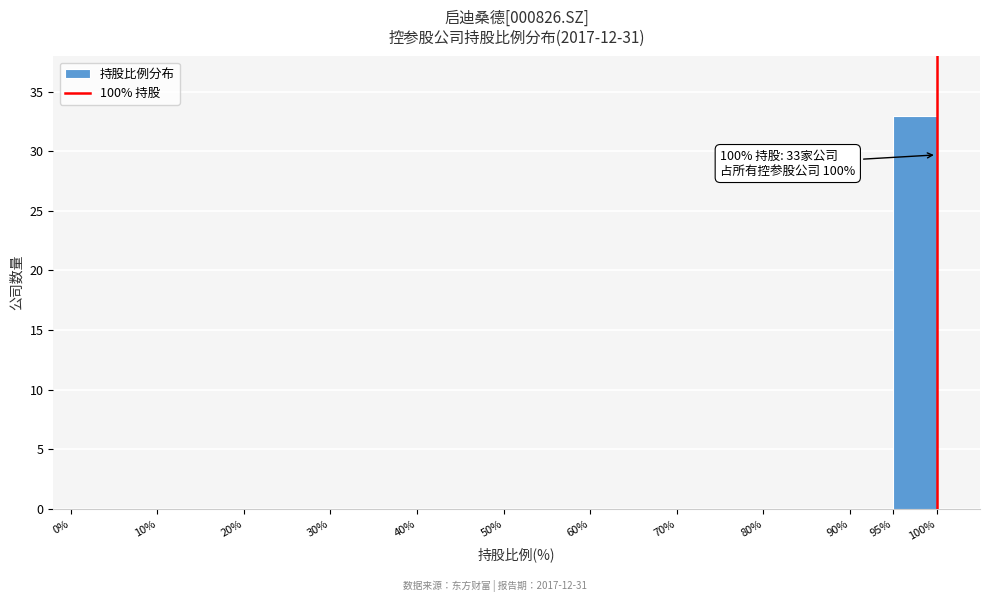

Which range on the x-axis has the tallest bar?

95 to 100